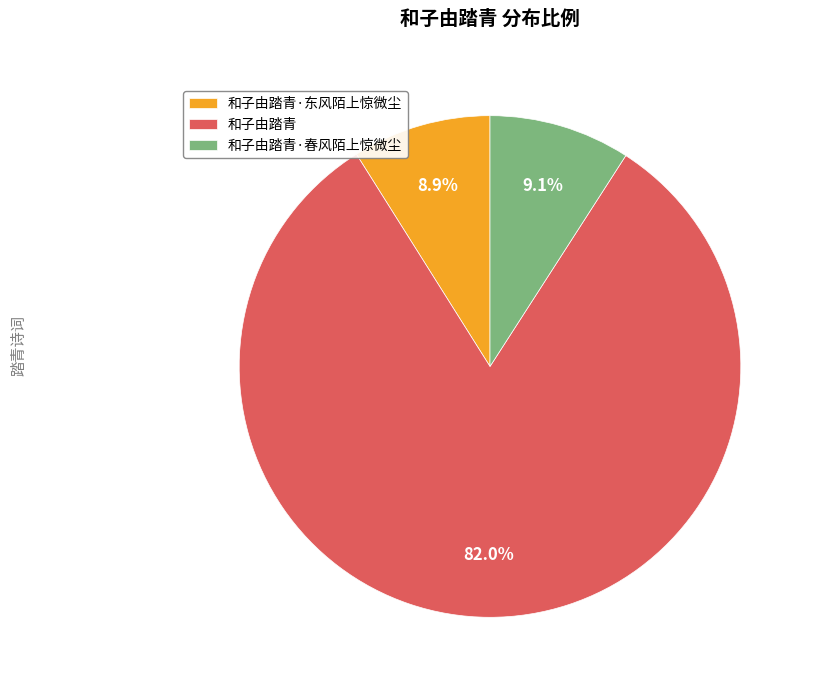

What is the largest slice in the pie chart?

和子由踏青